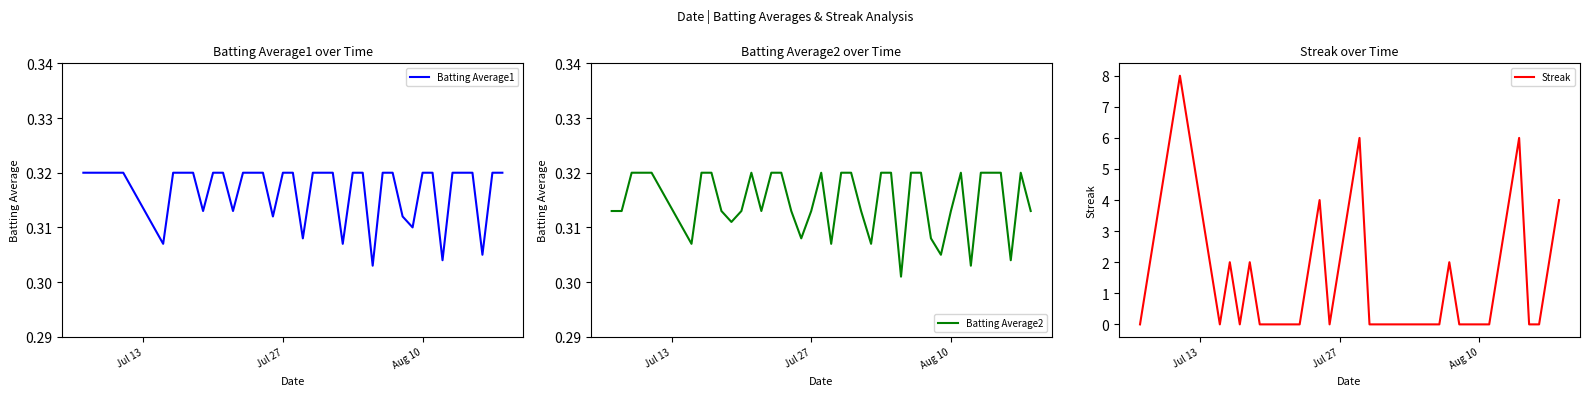

Reading right to left, what are all the values shown in this chart?

Batting Average1: 0.3	0.3	0.3	0.3	0.3	0.3	0.3	0.3	0.3	0.3	0.3	0.3	0.3	0.3	0.3	0.3	0.3	0.3	0.3	0.3	0.3	0.3	0.3	0.3	0.3	0.3	0.3	0.3	0.3	0.3	0.3	0.3	0.3	0.3	0.3	0.3	0.3	0.3	0.3	0.3
Batting Average2: 0.3	0.3	0.3	0.3	0.3	0.3	0.3	0.3	0.3	0.3	0.3	0.3	0.3	0.3	0.3	0.3	0.3	0.3	0.3	0.3	0.3	0.3	0.3	0.3	0.3	0.3	0.3	0.3	0.3	0.3	0.3	0.3	0.3	0.3	0.3	0.3	0.3	0.3	0.3	0.3
Streak: 4.0	2.0	0.0	0.0	6.0	4.0	2.0	0.0	0.0	0.0	0.0	2.0	0.0	0.0	0.0	0.0	0.0	0.0	0.0	0.0	6.0	4.0	2.0	0.0	4.0	2.0	0.0	0.0	0.0	0.0	0.0	2.0	0.0	2.0	0.0	8.0	6.0	4.0	2.0	0.0